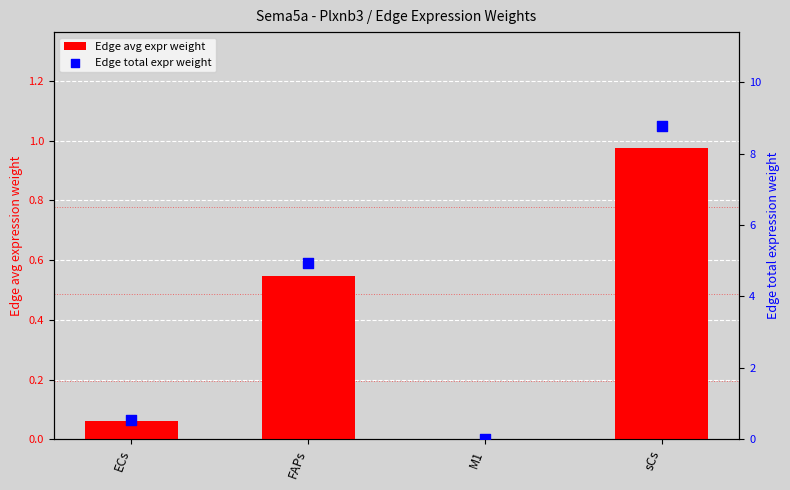

What are all the series names shown in the legend?

Edge avg expr weight, Edge total expr weight